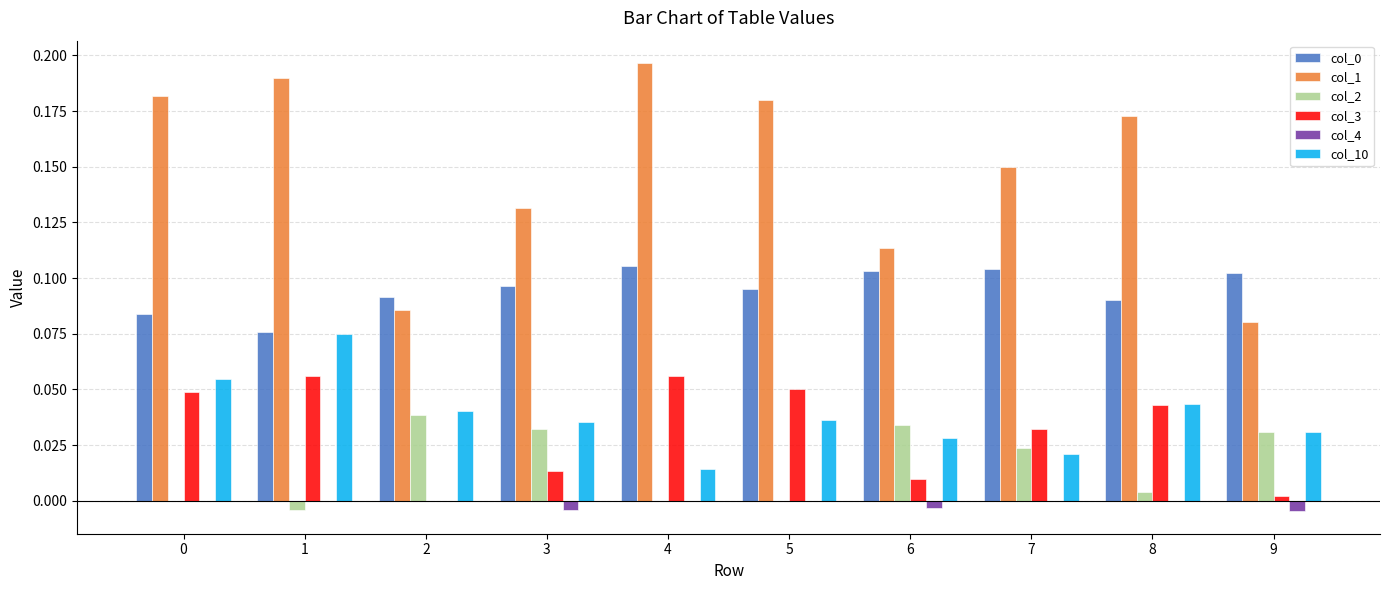

Is the value of col_1 at 5 greater than the value of col_10 at 1?

Yes